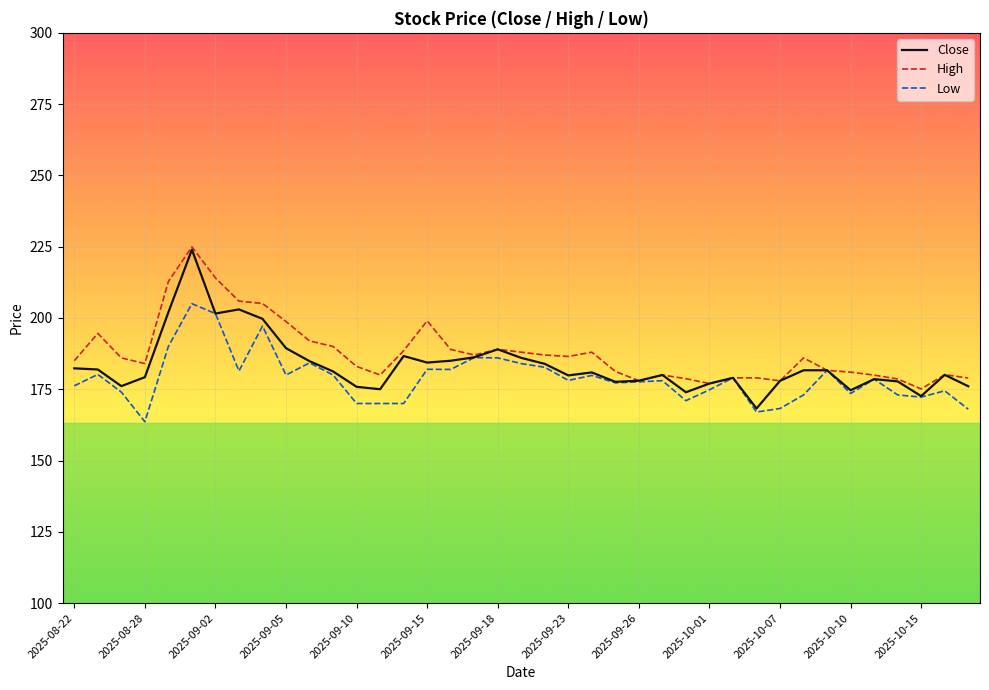

What is the maximum value shown in the chart?

224.9